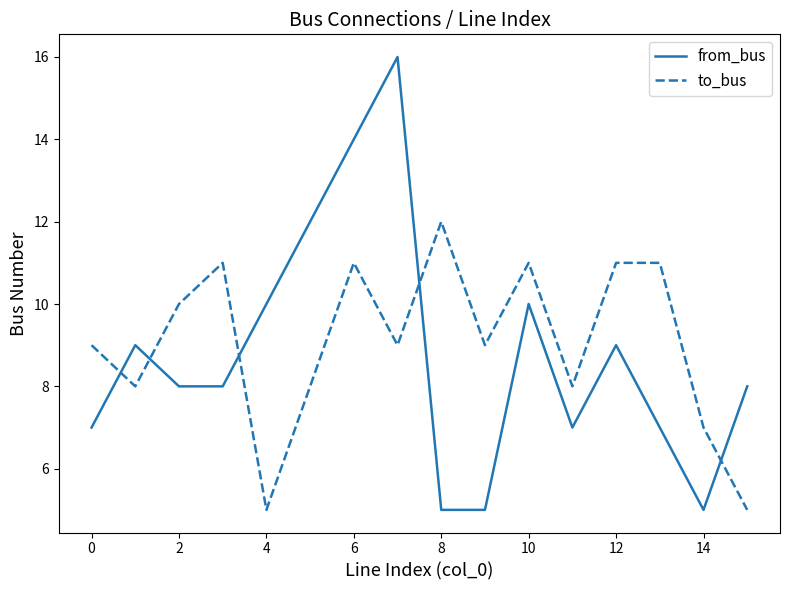

Rank the series by their maximum value, from highest to lowest.

from_bus, to_bus